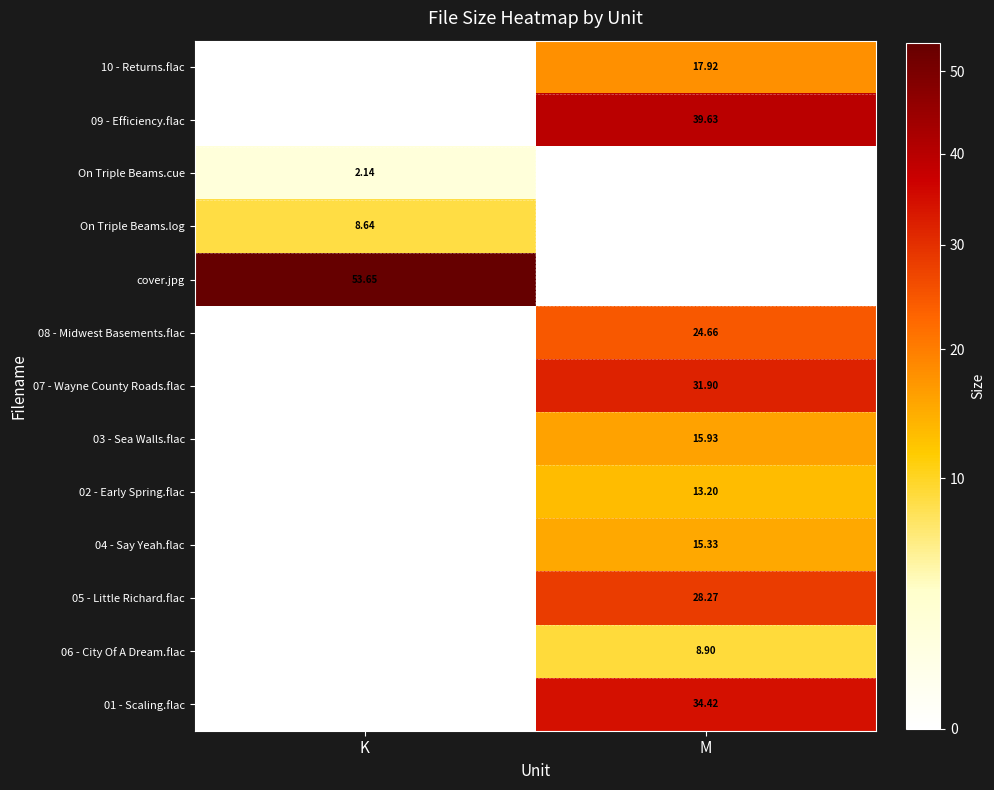

At which category is the sum across all series the highest?

M